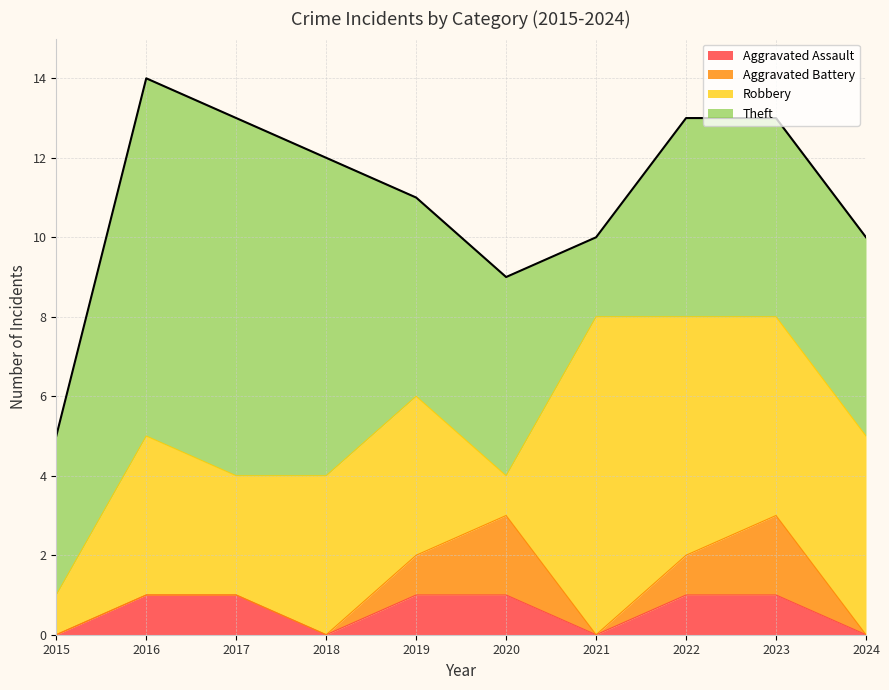

What is the approximate value of Aggravated Battery at 2020?

2